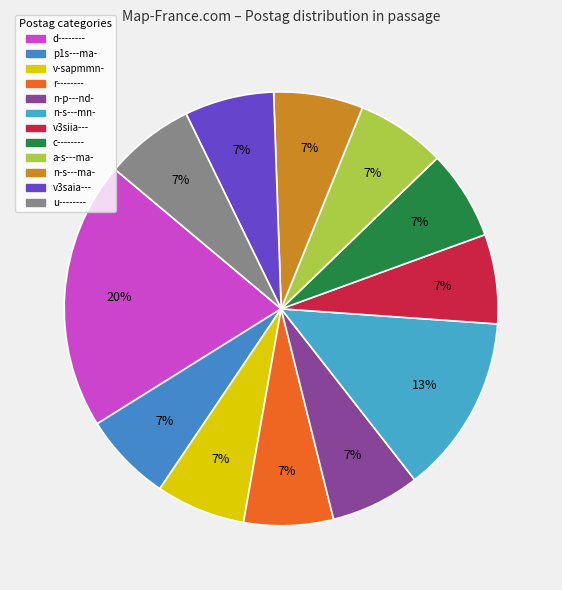

How many slices are in this pie chart?

12